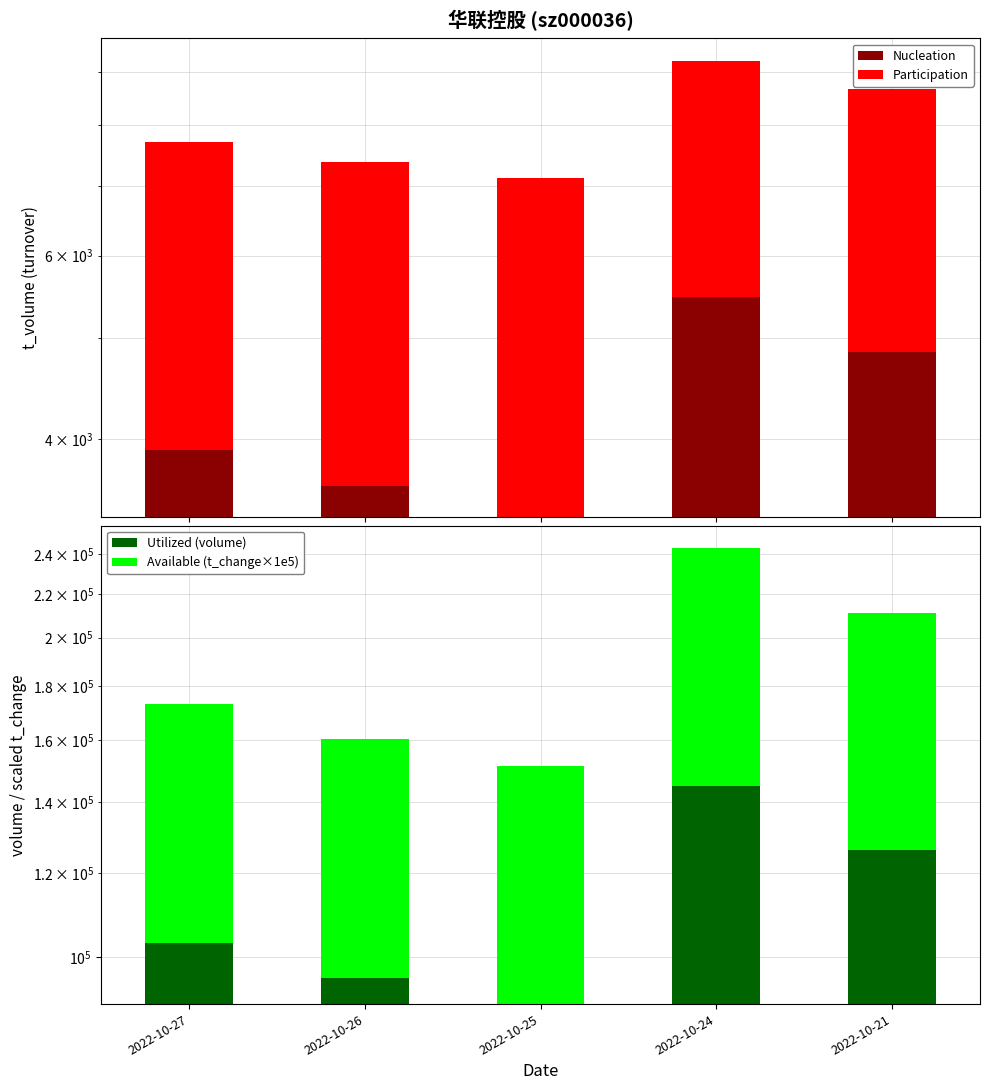

Count the number of categories in the chart.

5